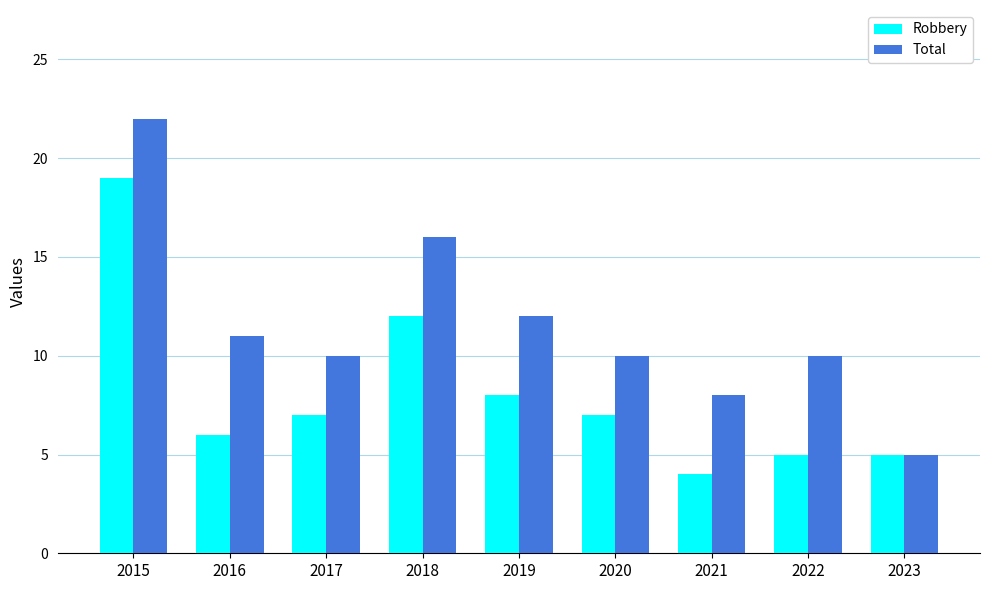

Reading left to right, what are all the values shown in this chart?

Robbery: 2015=19	2016=6	2017=7	2018=12	2019=8	2020=7	2021=4	2022=5	2023=5
Total: 2015=22	2016=11	2017=10	2018=16	2019=12	2020=10	2021=8	2022=10	2023=5